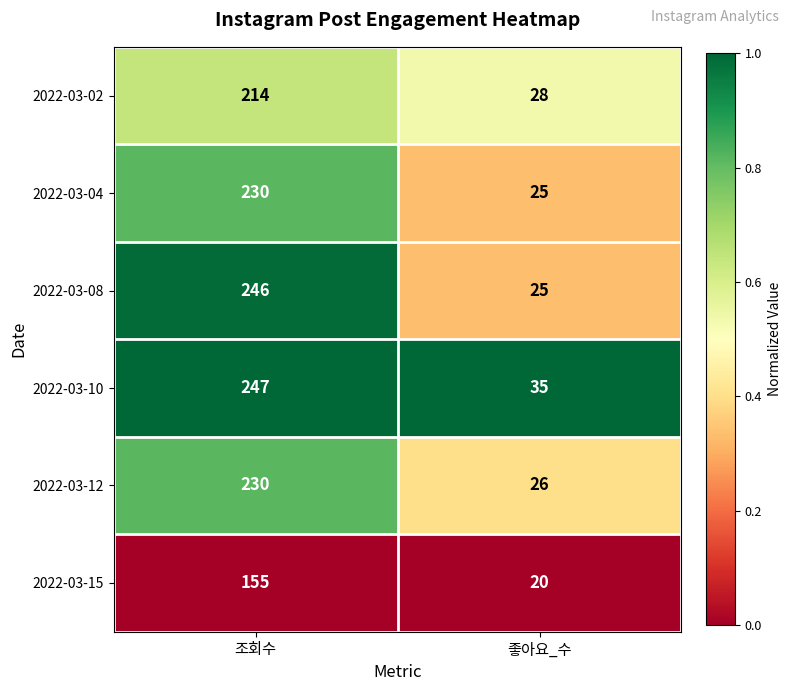

True or false: 2022-03-08 has a value of 246 at 조회수.

True